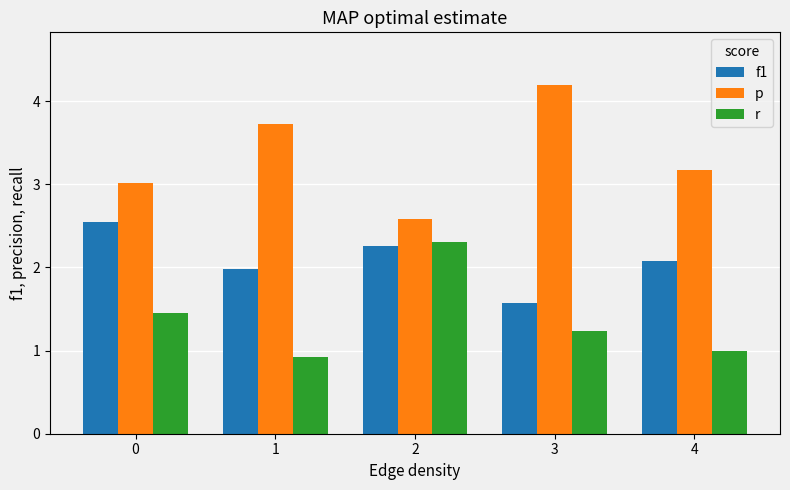

What is the smallest value displayed?

0.9